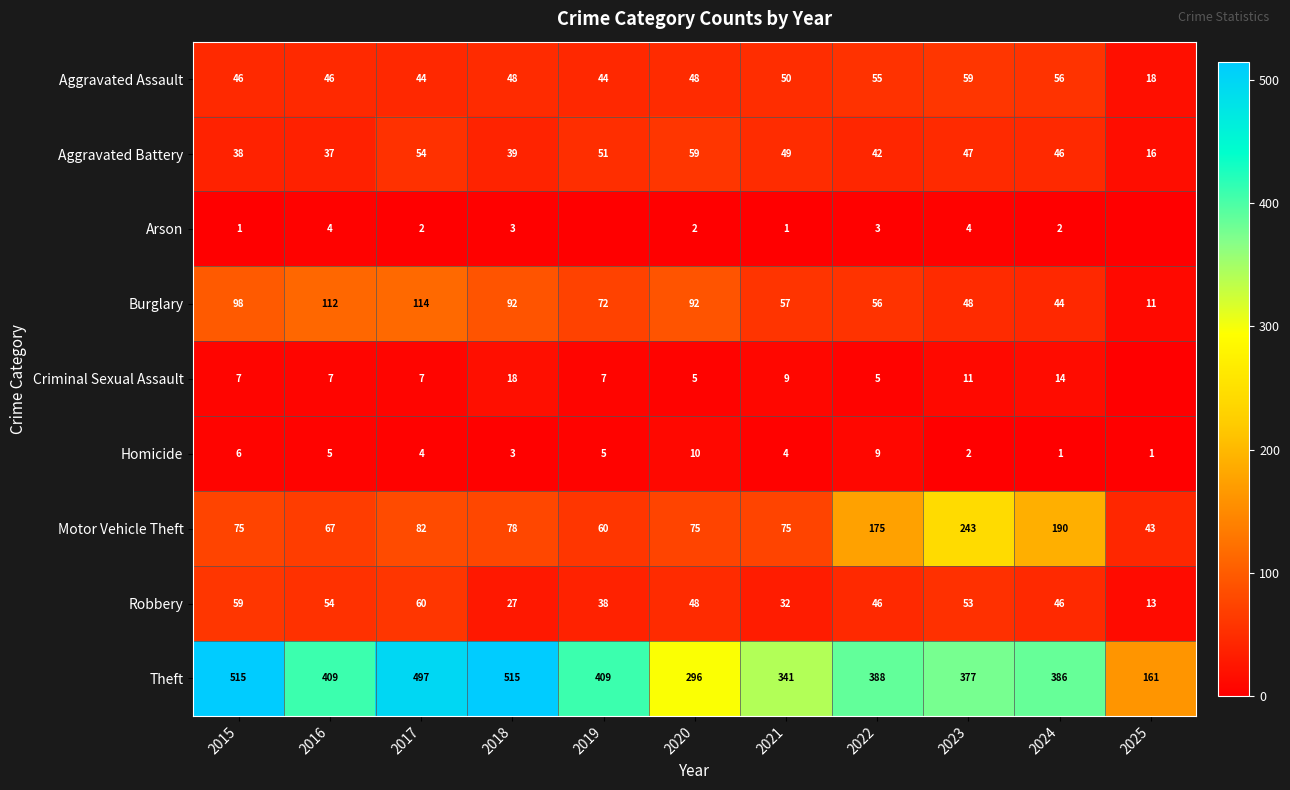

The value of Motor Vehicle Theft at 2016 is 112. True or false?

False